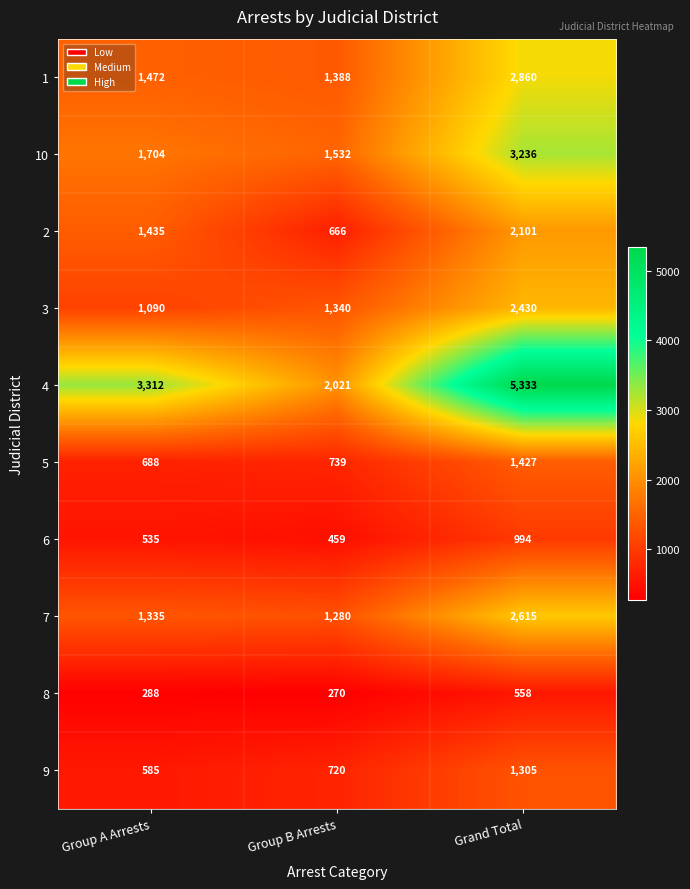

At which label is 1 closest to 2124?

Group A Arrests